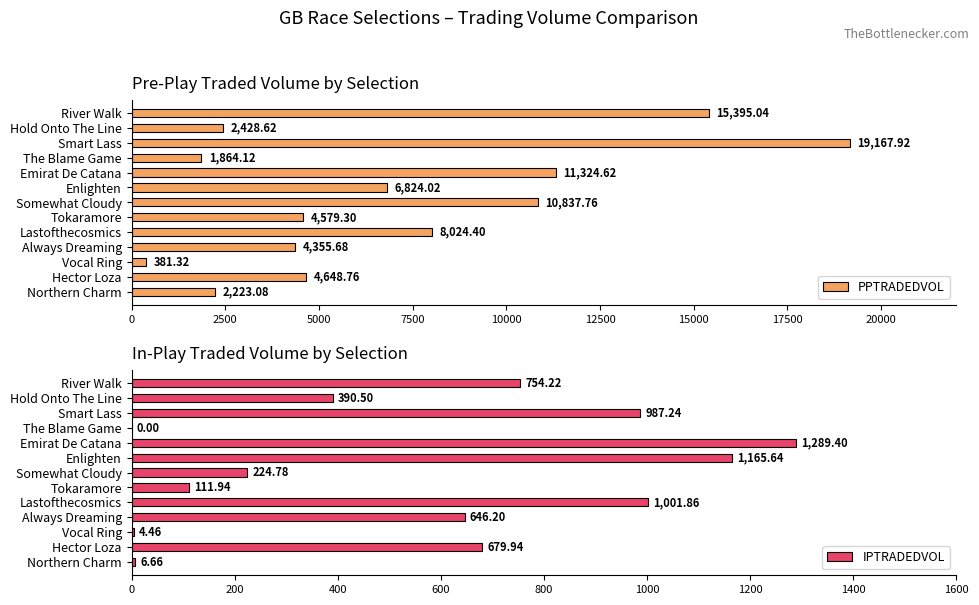

How many data points in IPTRADEDVOL are less than 646?

6